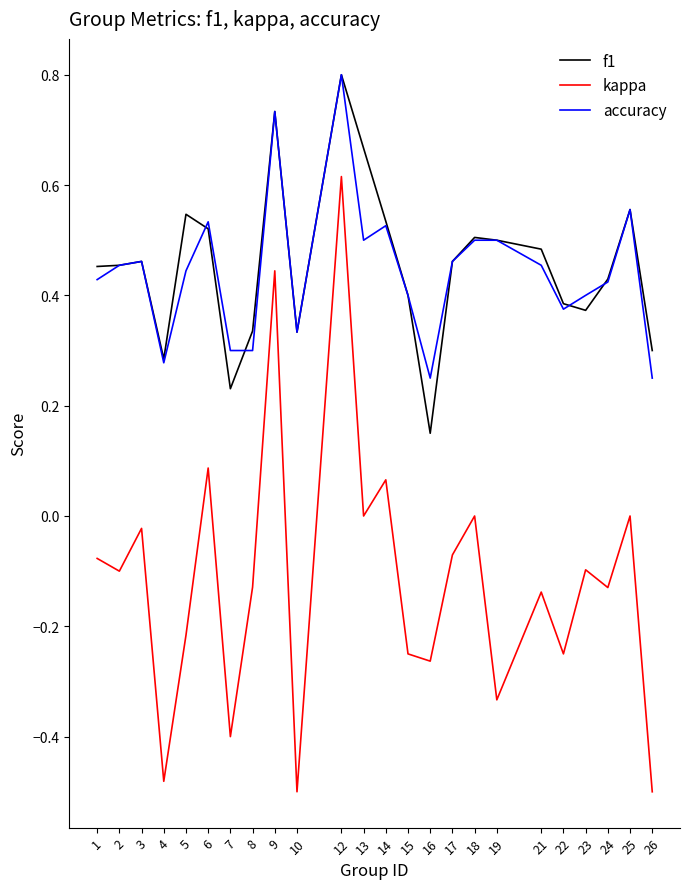

How many lines are shown in the chart?

3